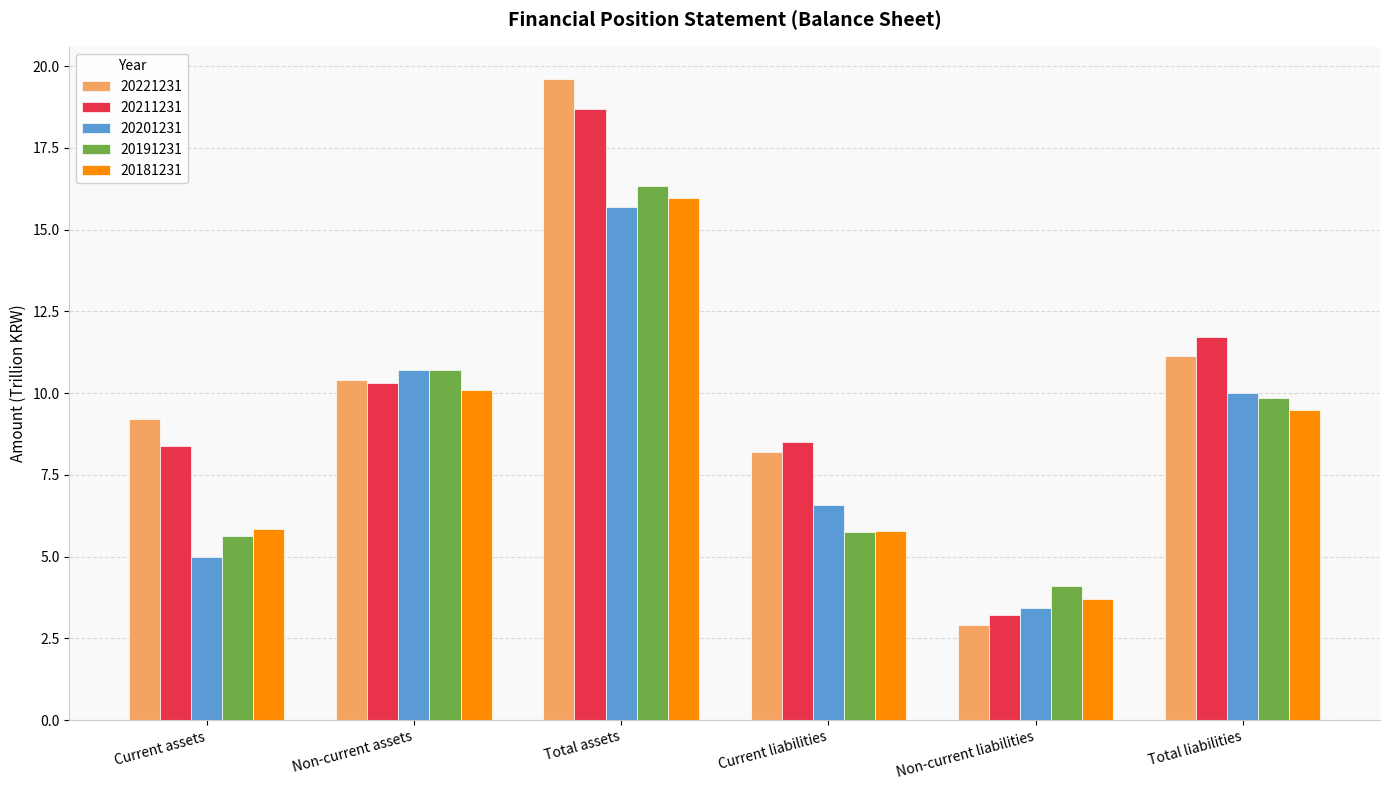

Where is 20201231 nearest to the value 9?

Total liabilities